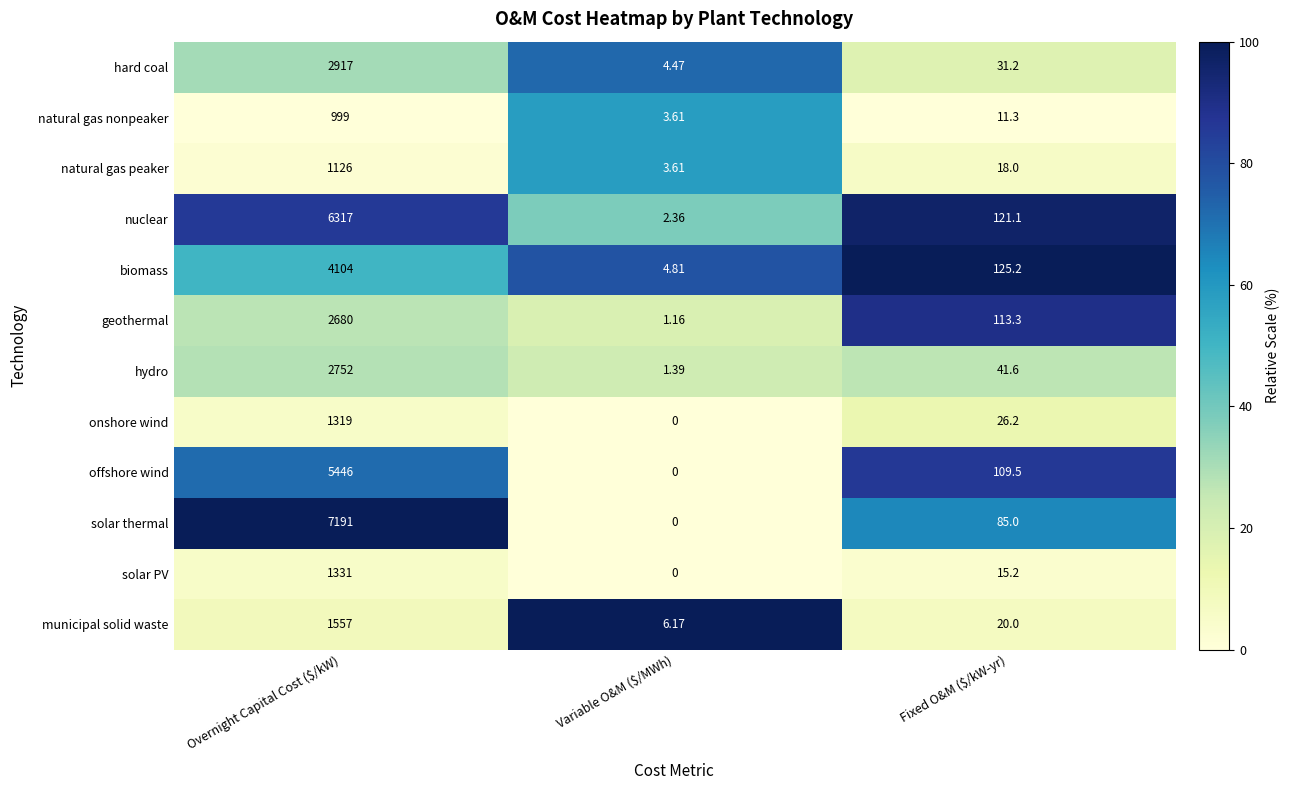

List the series in order of their peak value, highest first.

solar thermal, nuclear, offshore wind, biomass, hard coal, hydro, geothermal, municipal solid waste, solar PV, onshore wind, natural gas peaker, natural gas nonpeaker